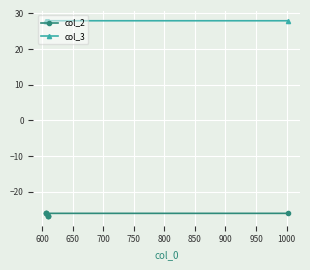

Reading left to right, what are all the values shown in this chart?

col_2: -26.8	-26.8	-26.8	-26.1	-26.1	-26.1	-26.1
col_3: 27.8	27.8	27.8	28.0	28.0	28.0	28.0